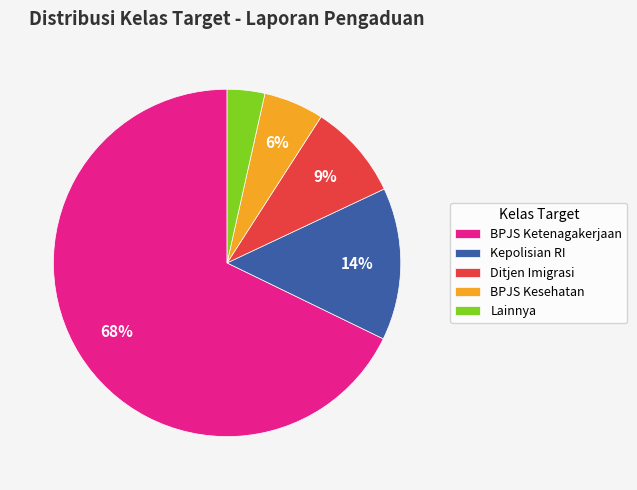

Which category has the biggest portion of the pie?

BPJS Ketenagakerjaan